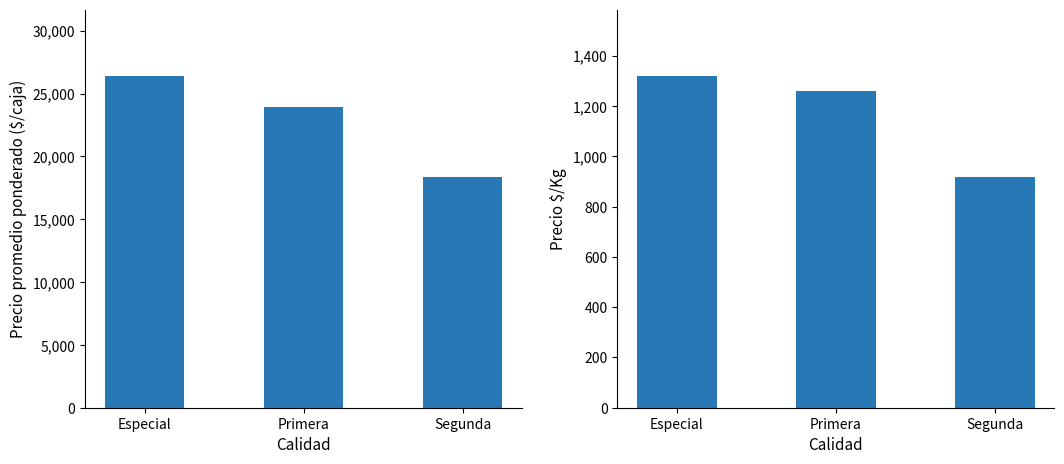

How many groups of bars are there?

3